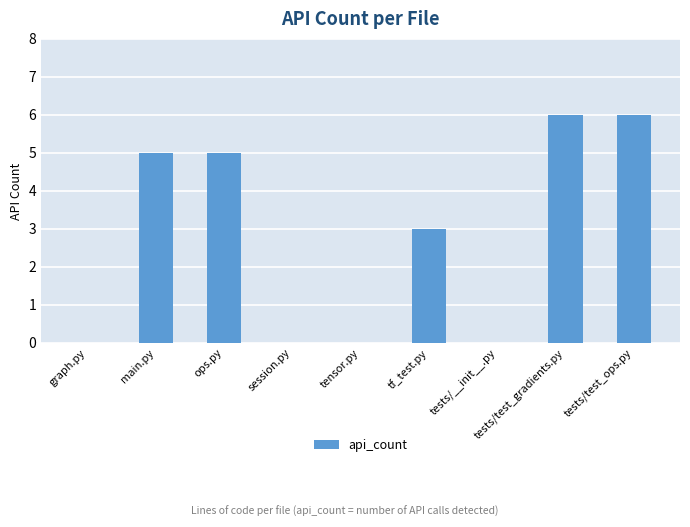

Where does the data first go above 3?

main.py